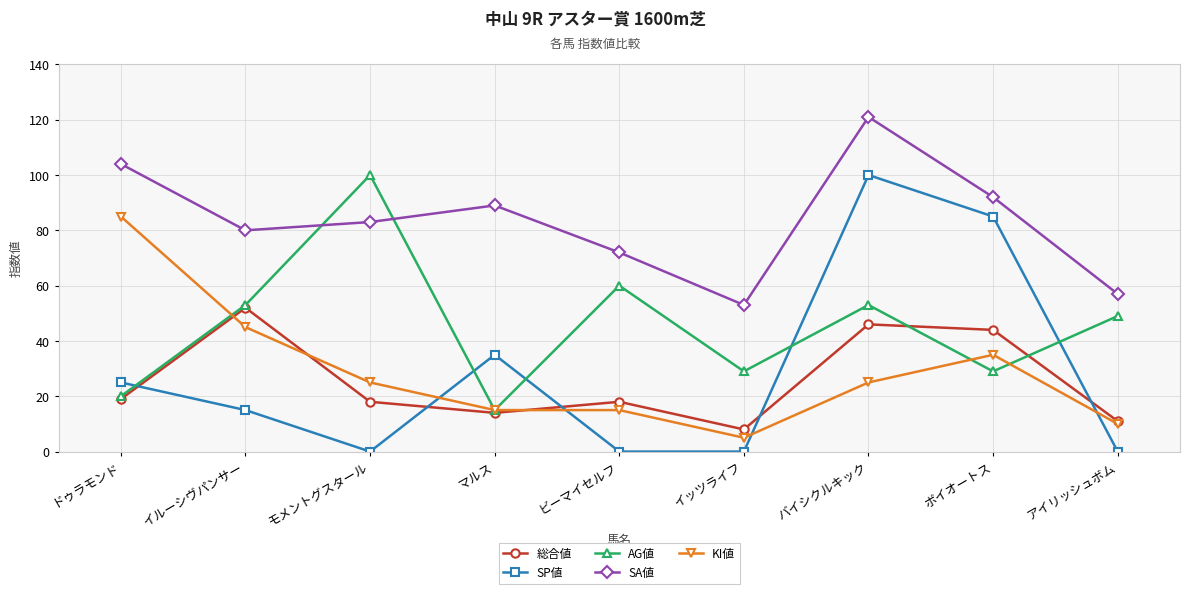

What is the maximum value for SP値?

100